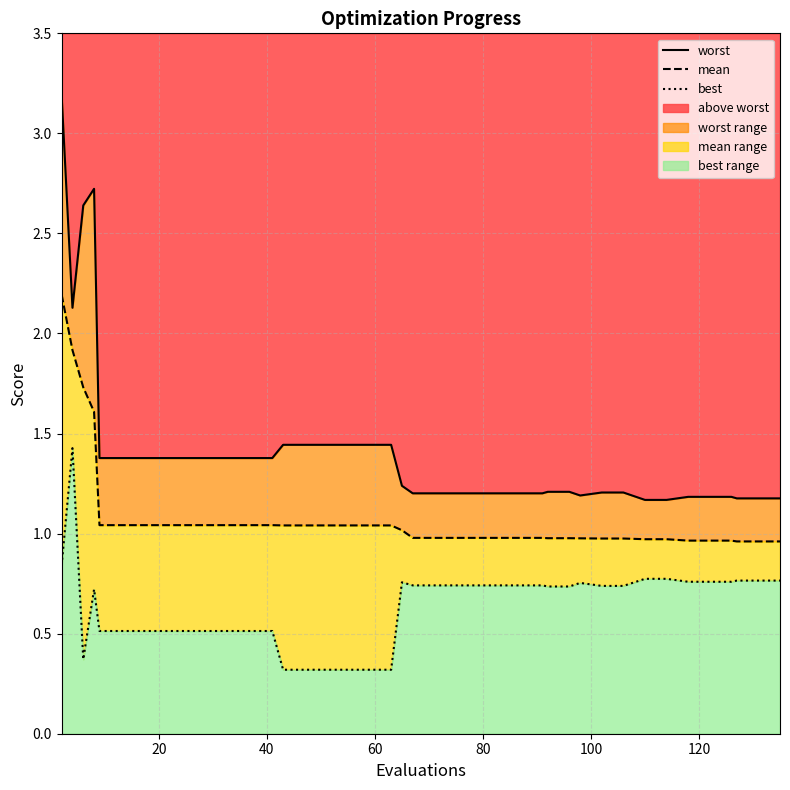

How many values in the mean series exceed 1?

20